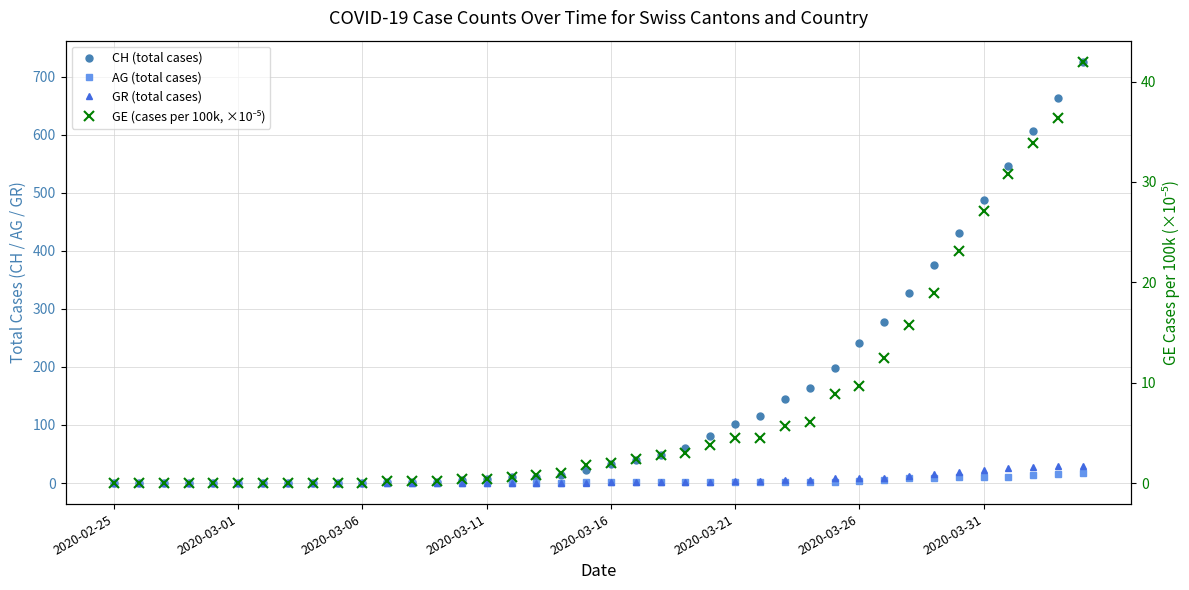

True or false: GR (total cases) and CH (total cases) cross at least once.

False